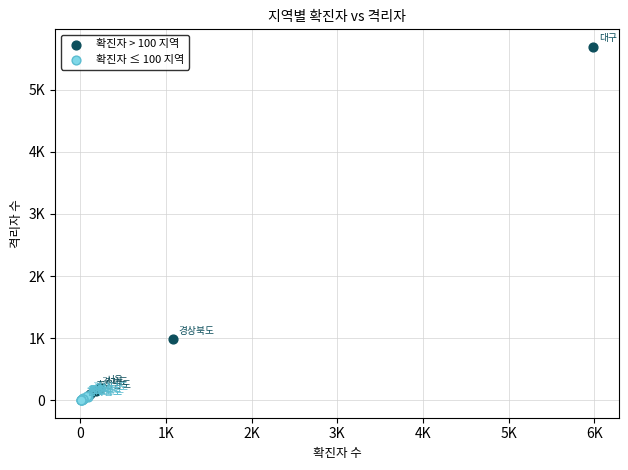

Which series contains the lowest Y value?

확진자 ≤ 100 지역